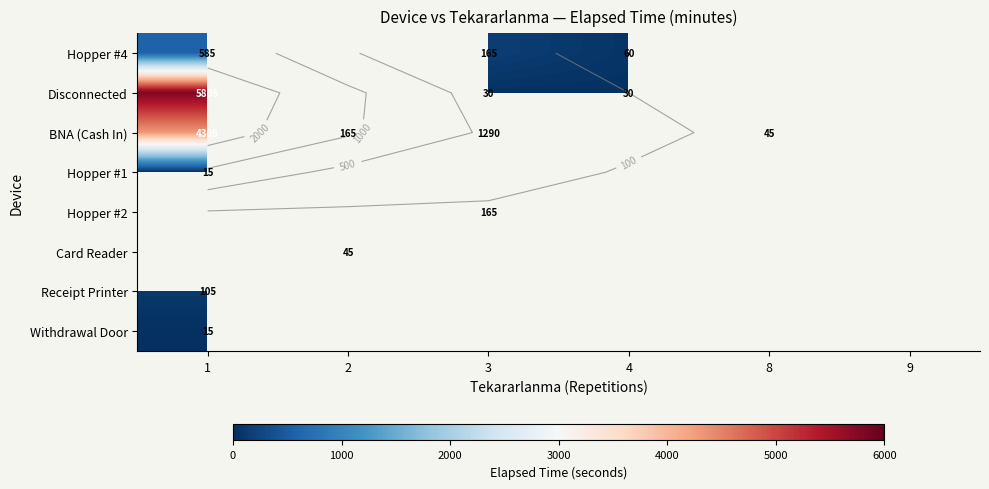

At 3, list the series in order from smallest to largest.

Disconnected, Hopper #4, BNA (Cash In), Hopper #1, Hopper #2, Card Reader, Receipt Printer, Withdrawal Door